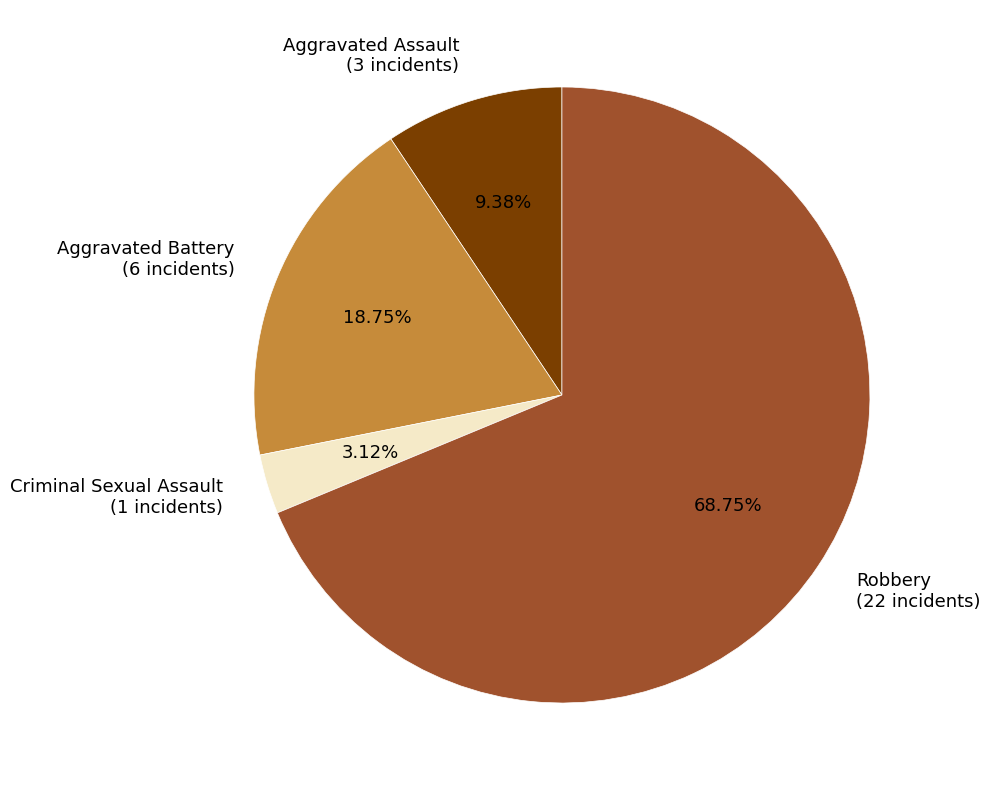

What percentage do Aggravated Battery and Aggravated Assault together represent?

28.1%